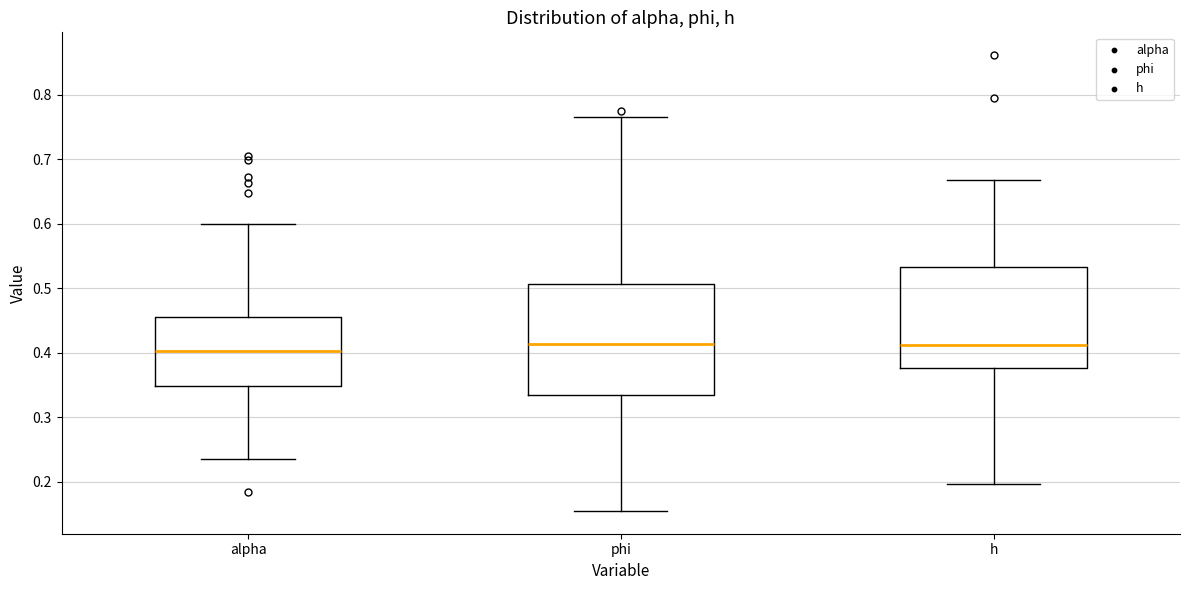

Reading left to right, read every box against the y-axis: the position of its median line, the range the box covers, and the ends of its whiskers. The values are not printed on the chart, so give them approximately, as read against the axis.

alpha: median 0.40, box 0.35 to 0.46, whiskers 0.24 to 0.60
phi: median 0.41, box 0.33 to 0.51, whiskers 0.15 to 0.77
h: median 0.41, box 0.38 to 0.53, whiskers 0.20 to 0.67